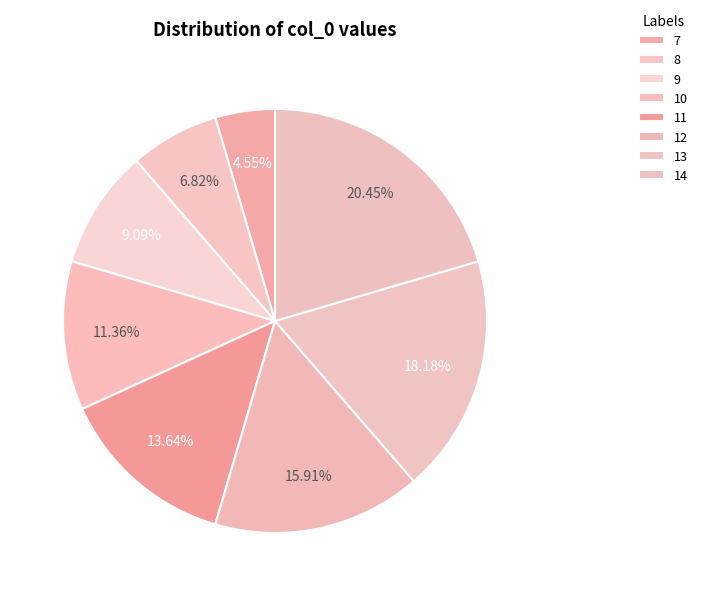

What percentage is the 8 slice, to the nearest percent?

7%